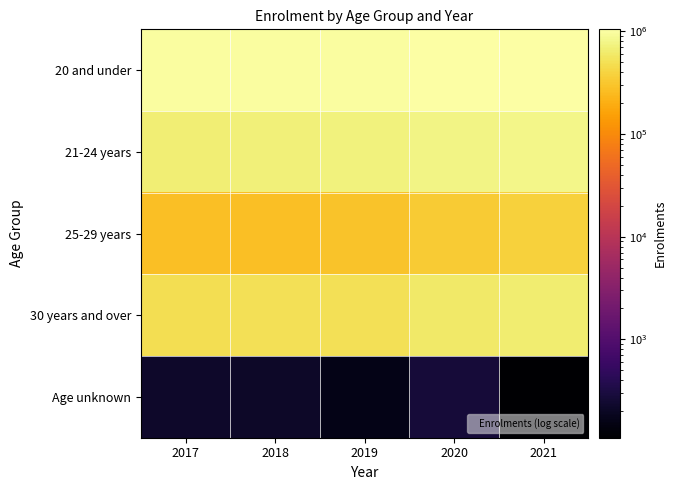

Reading left to right, extract all data points from this chart.

20 and under: 2017=980690	2018=986170	2019=1004145	2020=1037155	2021=1049265
21-24 years: 2017=675360	2018=699170	2019=732860	2020=783775	2021=795330
25-29 years: 2017=269690	2018=274215	2019=289270	2020=338460	2021=372235
30 years and over: 2017=488780	2018=496780	2019=505730	2020=592195	2021=645680
Age unknown: 2017=225	2018=210	2019=160	2020=275	2021=110